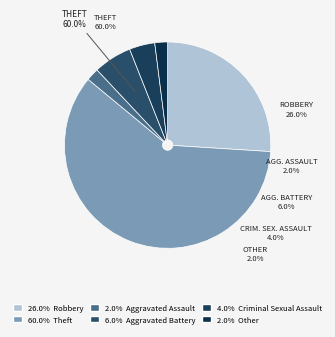

Is it true that Aggravated Assault is 13% of the pie?

False